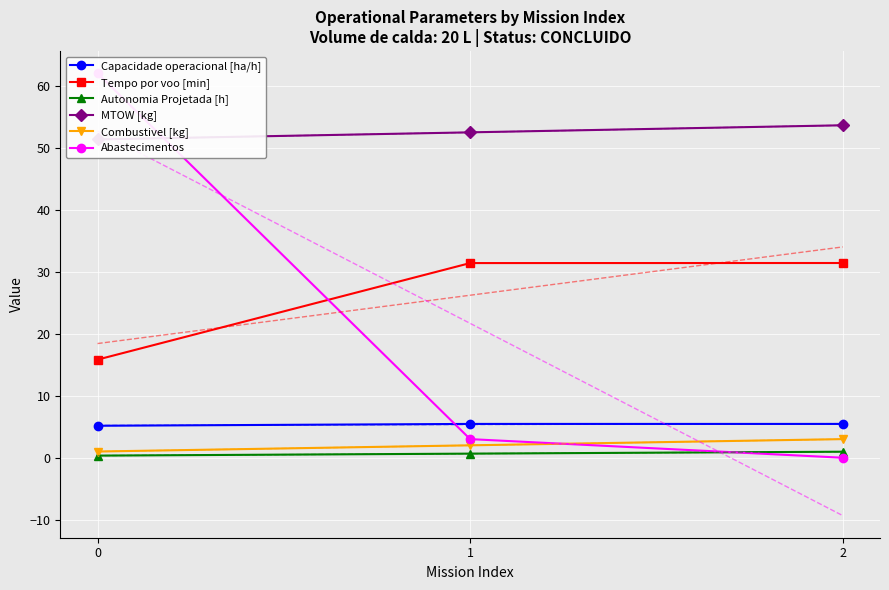

Between 0 and 1, which series saw the biggest shift?

Abastecimentos